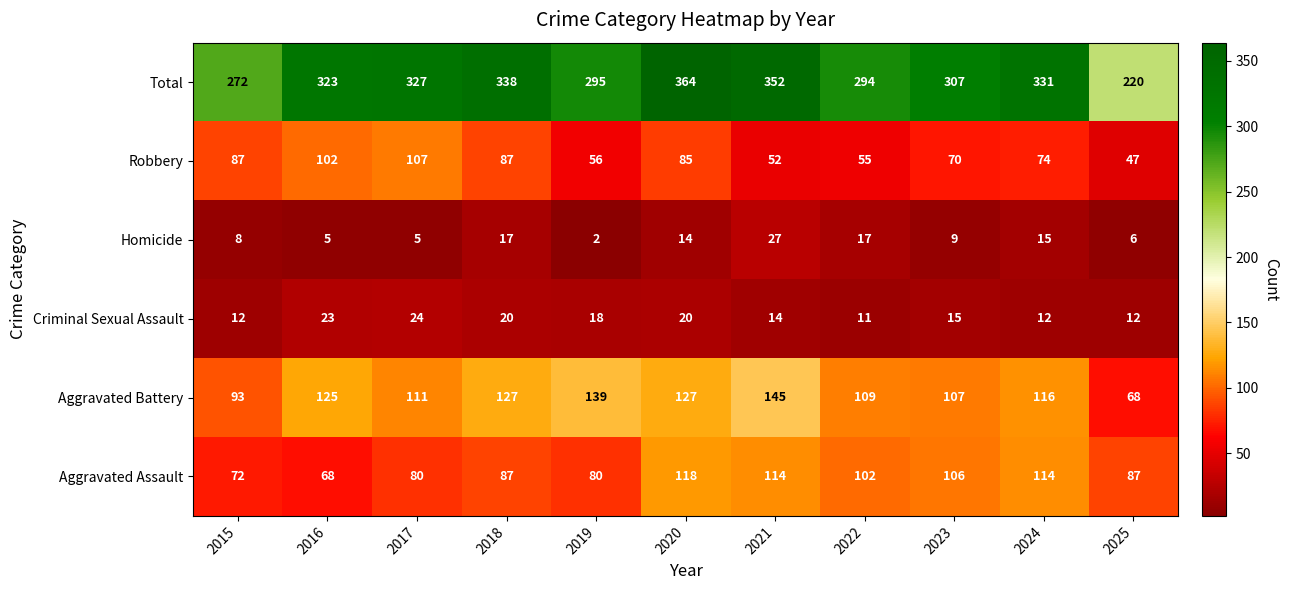

At 2017, list the series in order from largest to smallest.

Total, Aggravated Battery, Robbery, Aggravated Assault, Criminal Sexual Assault, Homicide